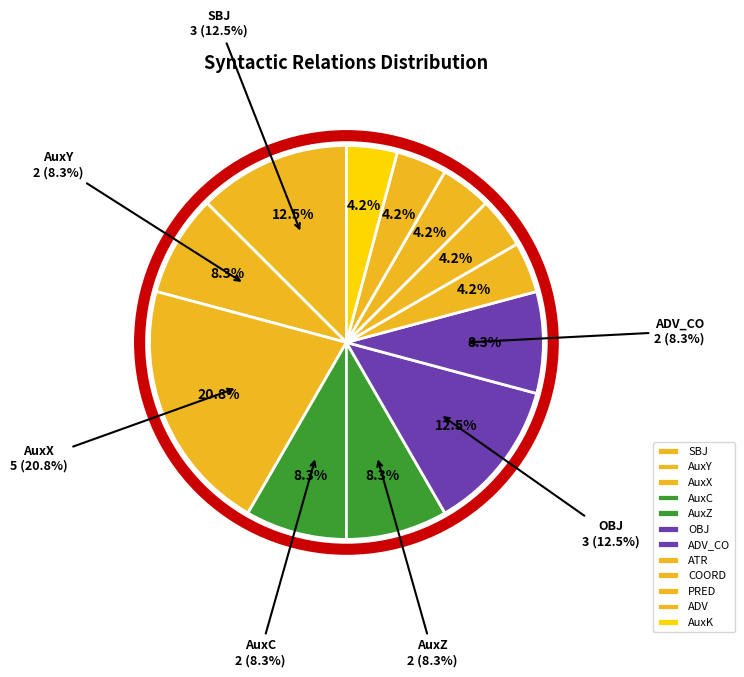

Does ATR represent more than half of the total?

No